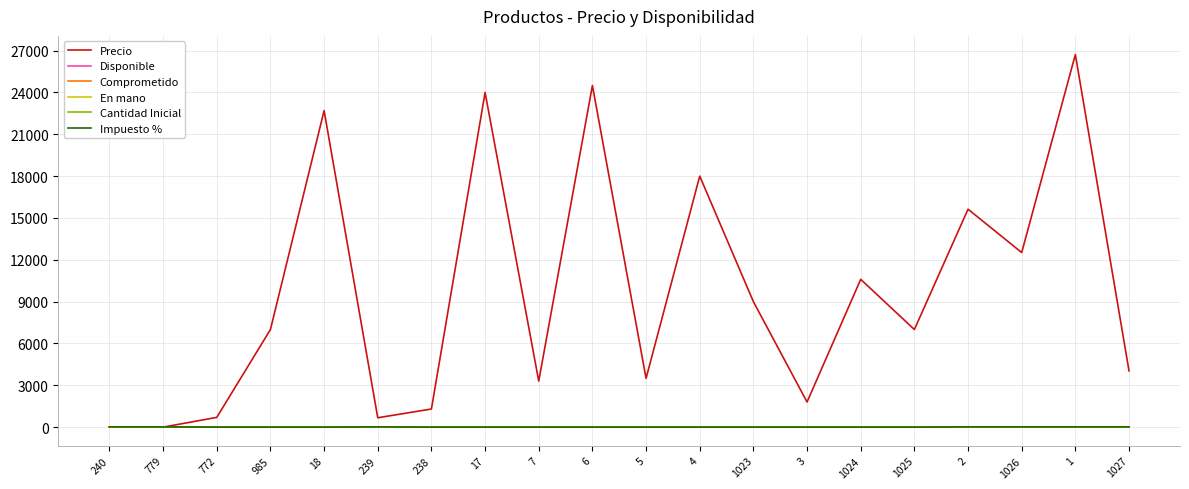

Does the chart have visible grid lines?

Yes